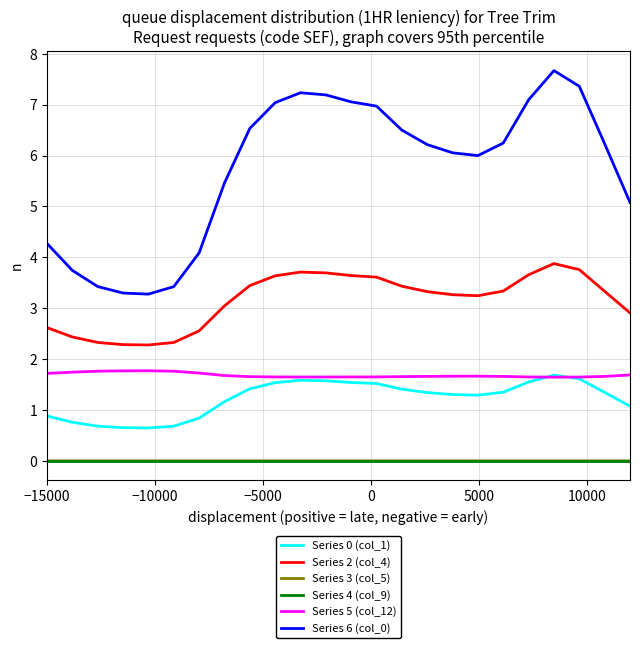

What is the minimum value for Series 6 (col_0)?

3.3